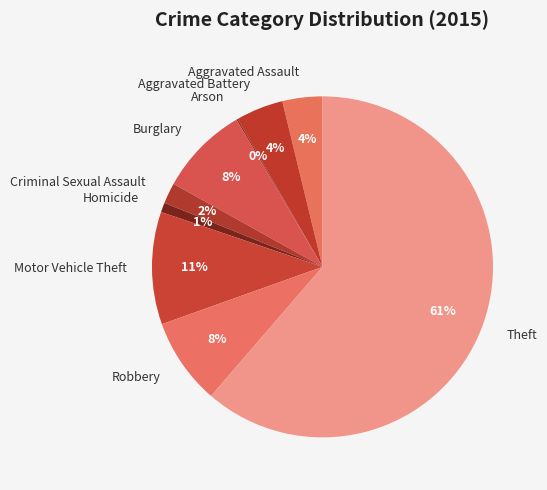

Is the sum of Theft and Motor Vehicle Theft greater than half?

Yes